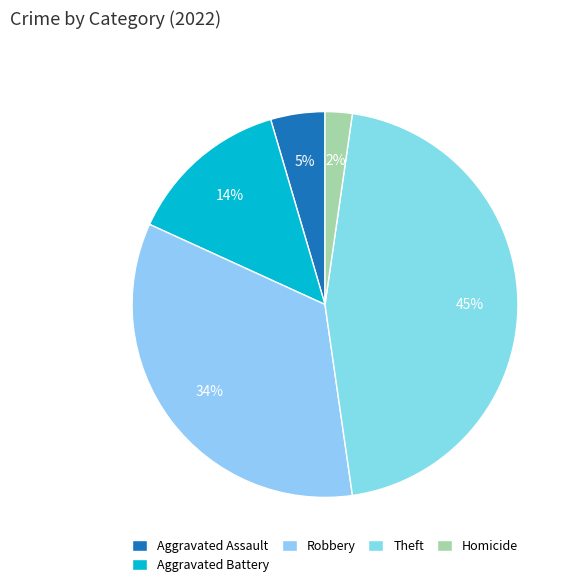

How many segments does this pie chart have?

5